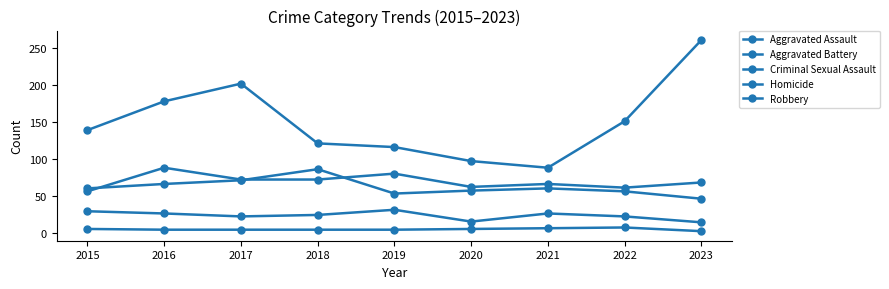

True or false: Homicide has more than 2 interior local peaks.

False